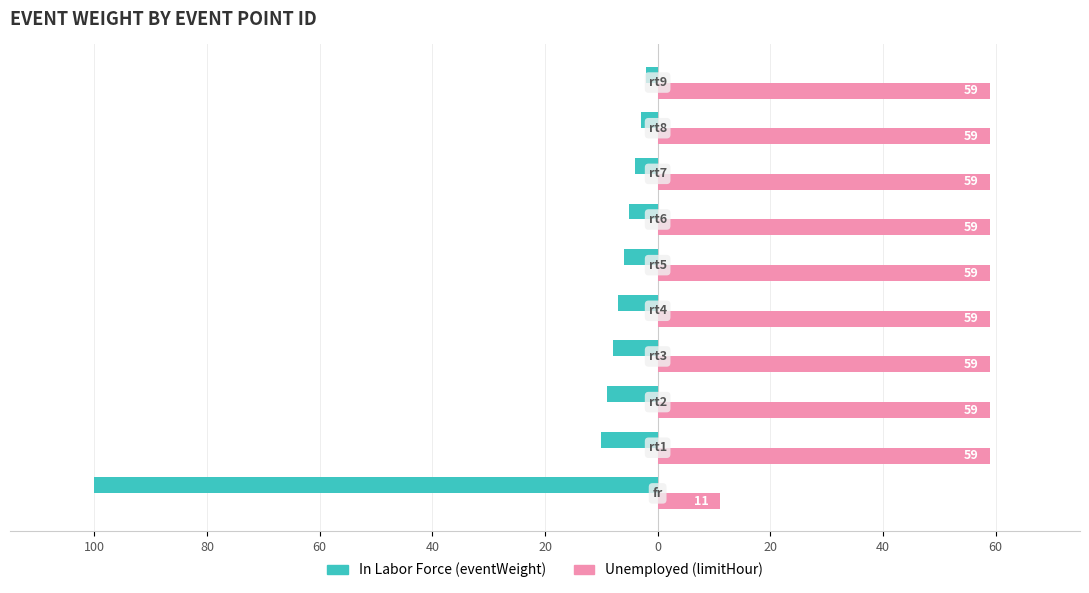

How many series are shown in this chart?

2